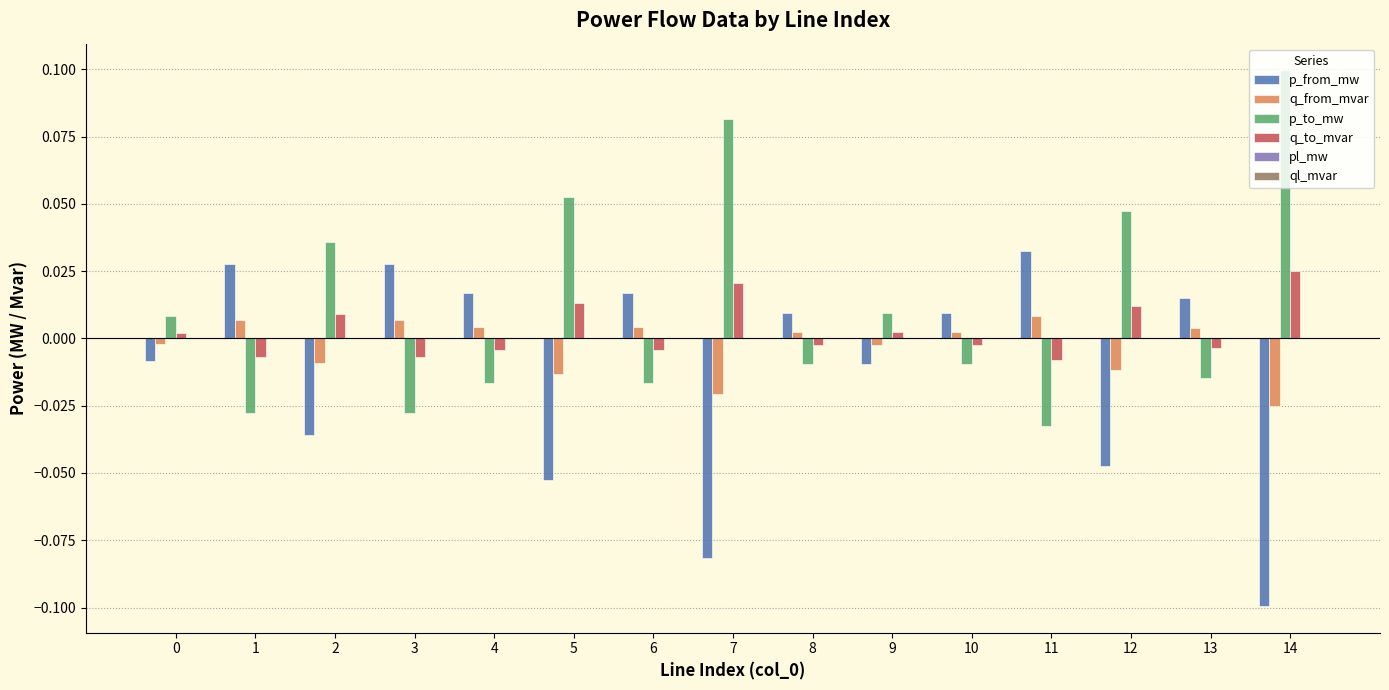

Count the number of categories in the chart.

15